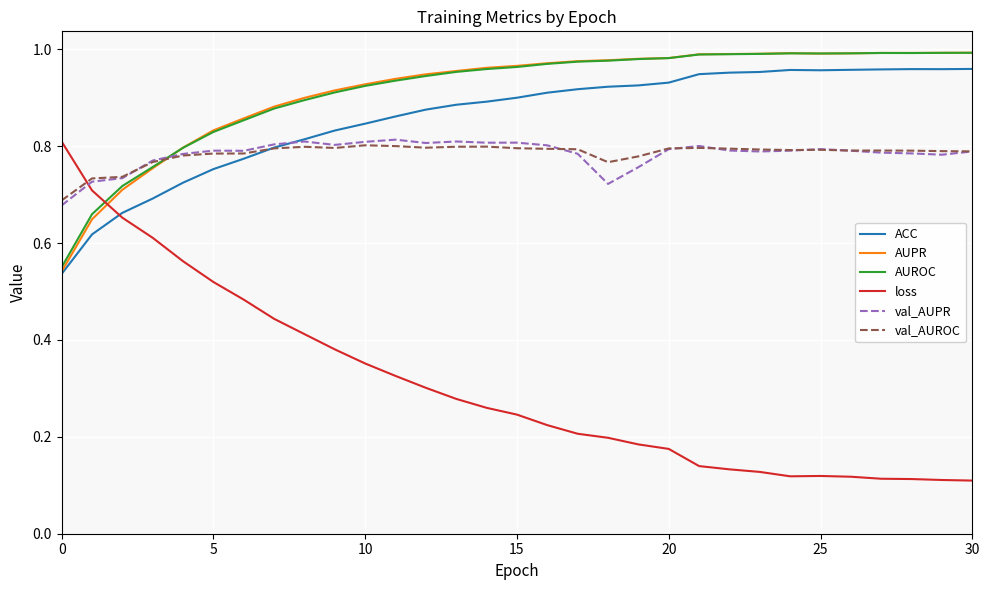

Which series has the widest spread of values?

loss